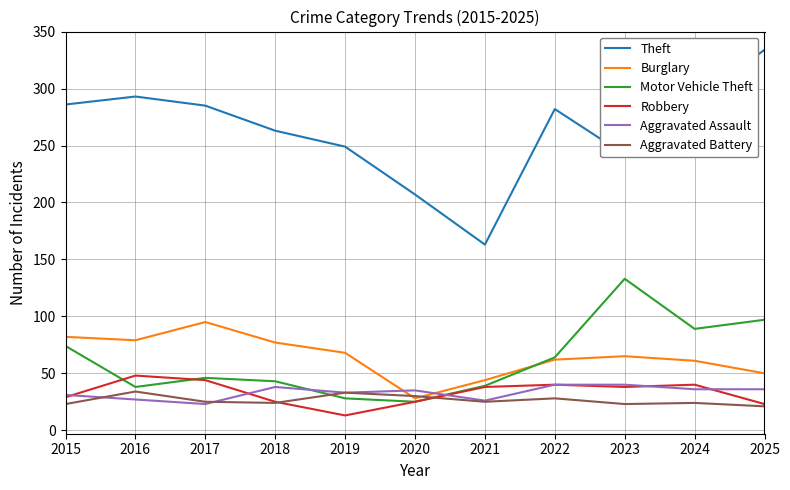

The Burglary series shows 80 at 2024. True or false?

False